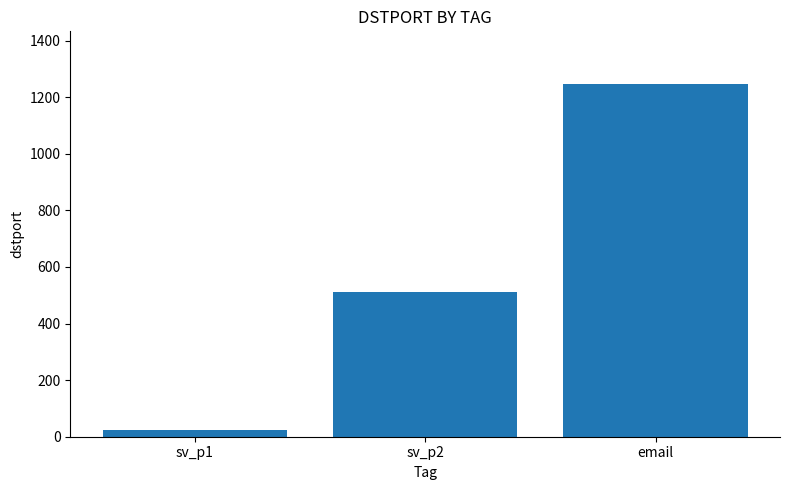

True or false: the data shows 1246 at email.

True